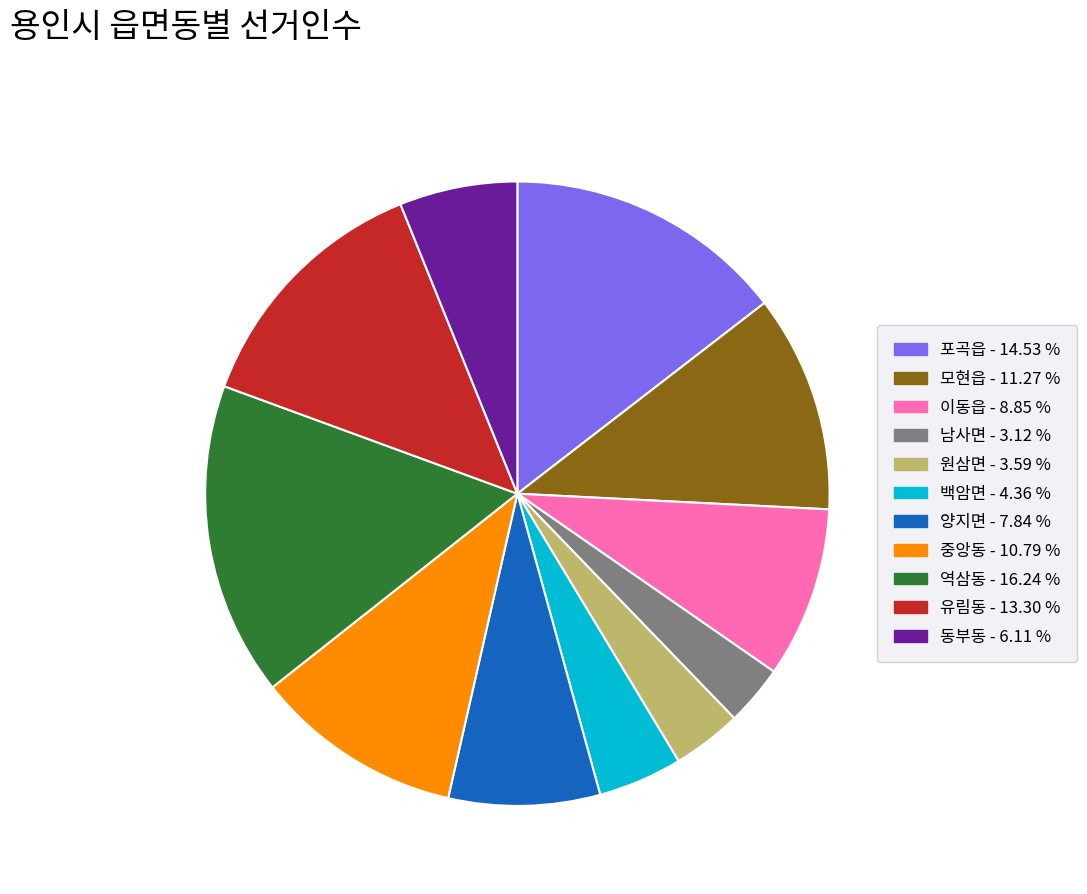

The 모현읍 slice represents 3% of the pie. True or false?

False